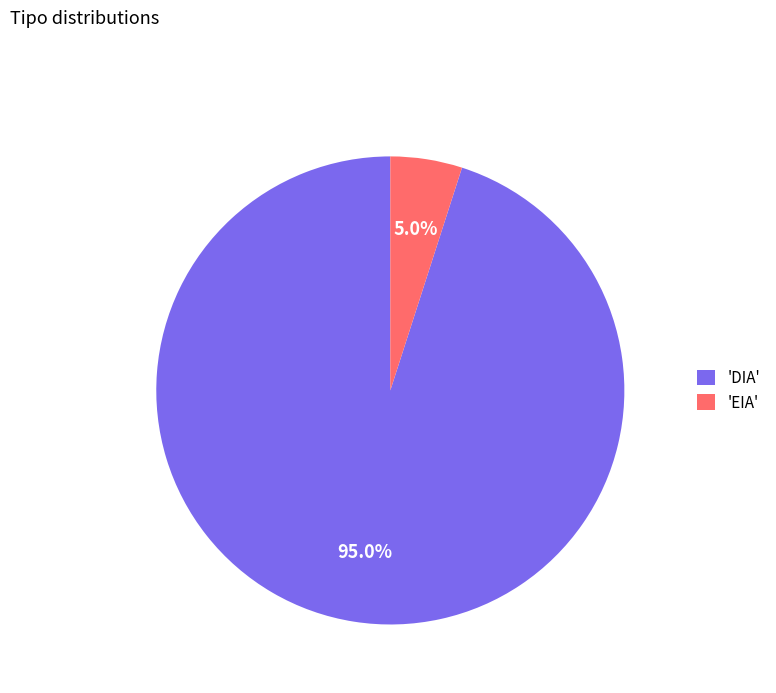

Which has a higher value, 'EIA' or 'DIA'?

'DIA'